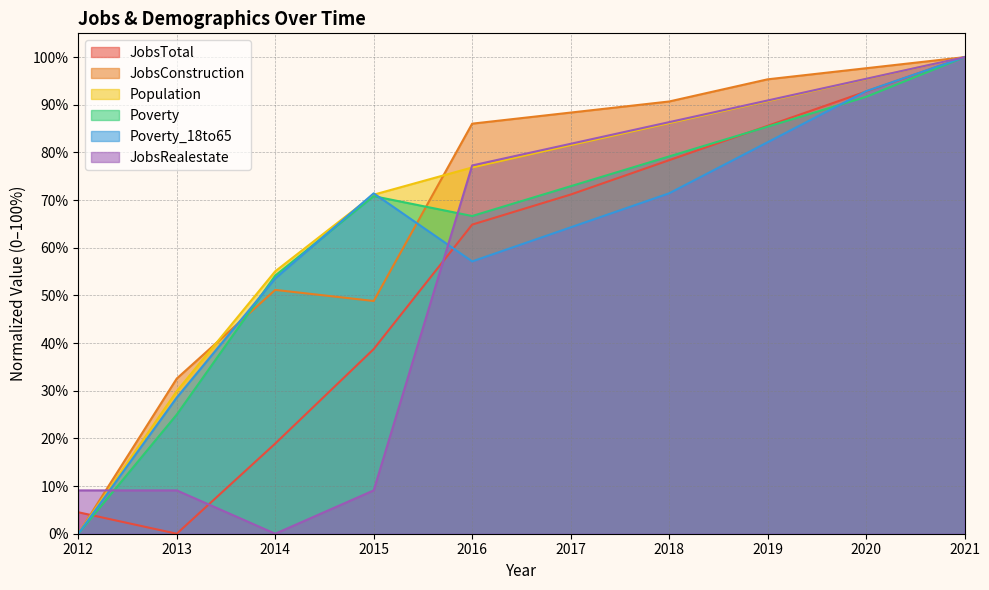

Is the value of Population at 2019 greater than the value of JobsConstruction at 2013?

Yes